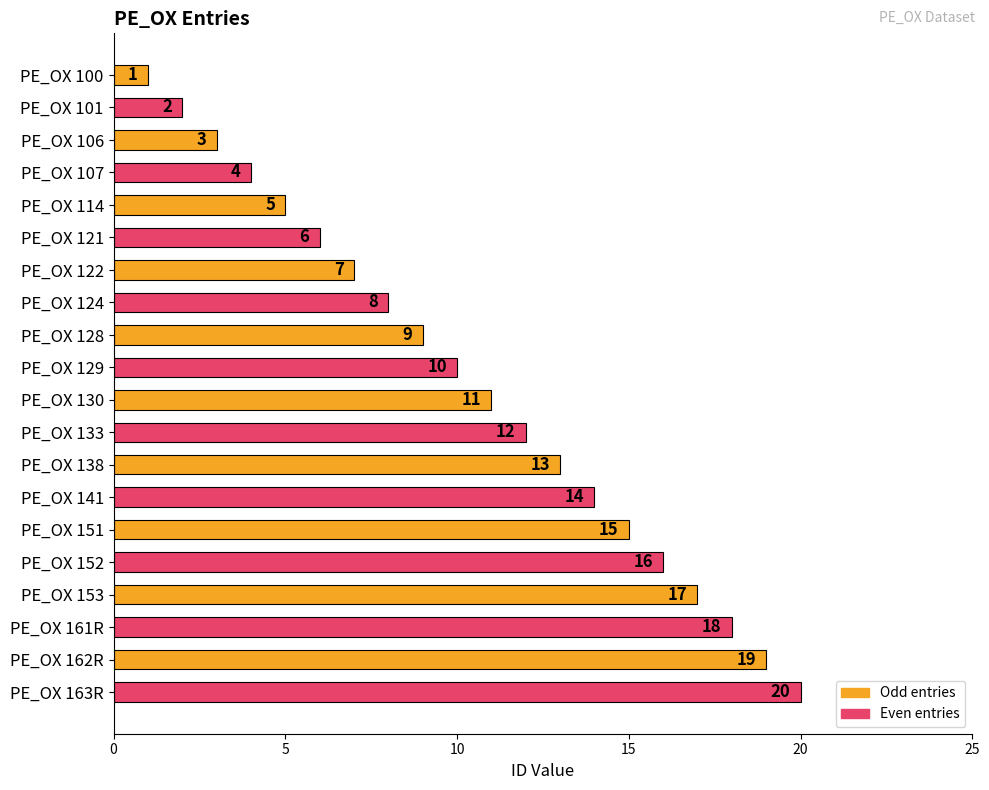

Approximately how many times larger is the value at PE_OX 141 compared to PE_OX 114?

2.8